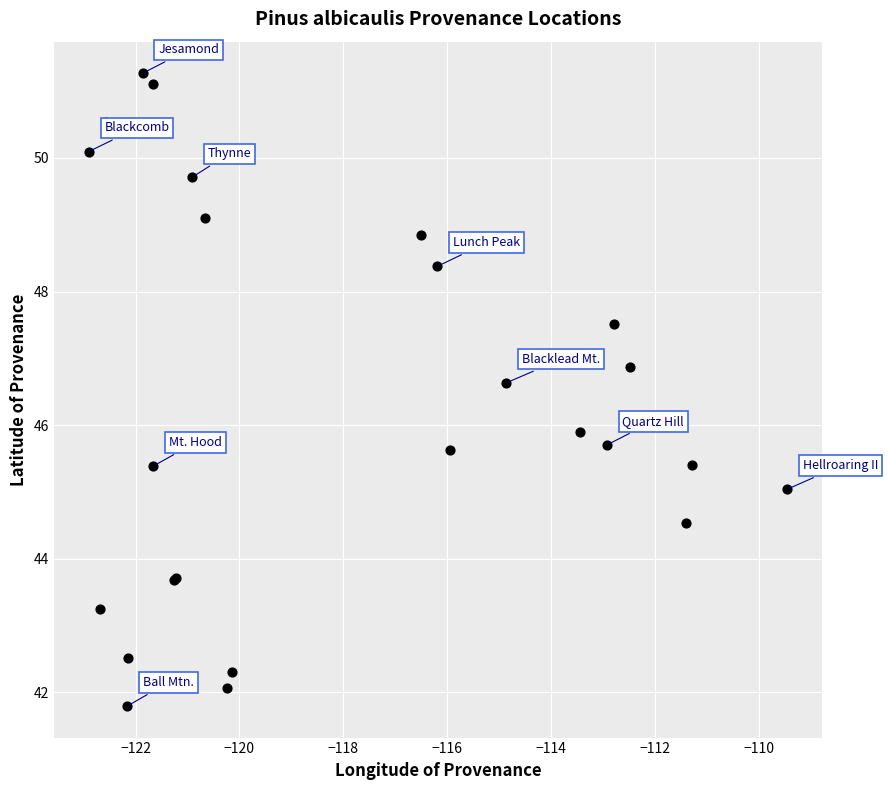

What Y value in the scatter plot is closest to 46?

45.9